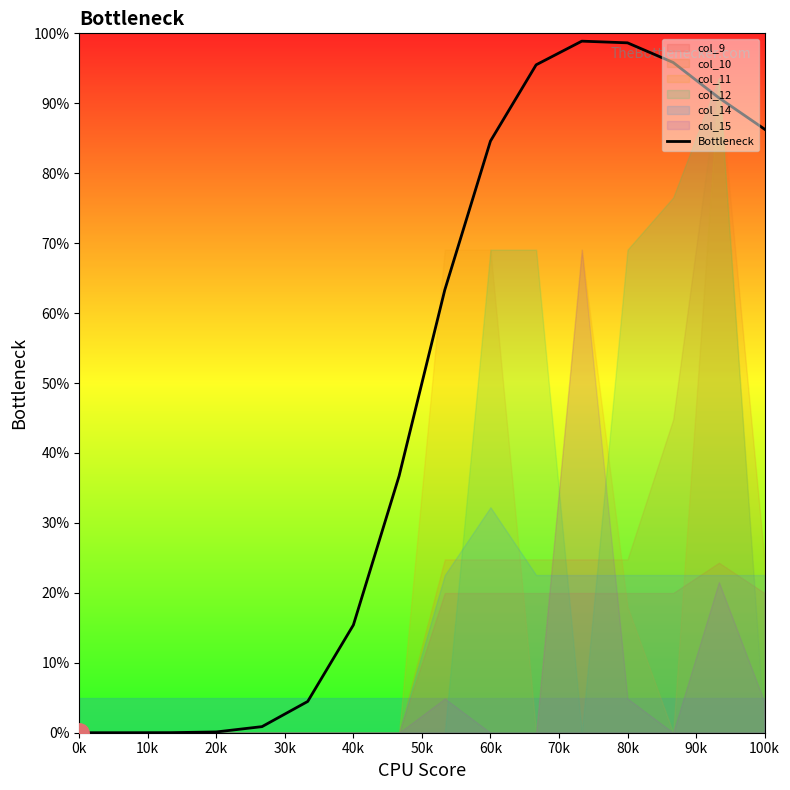

What is the maximum value for Bottleneck?

98.9